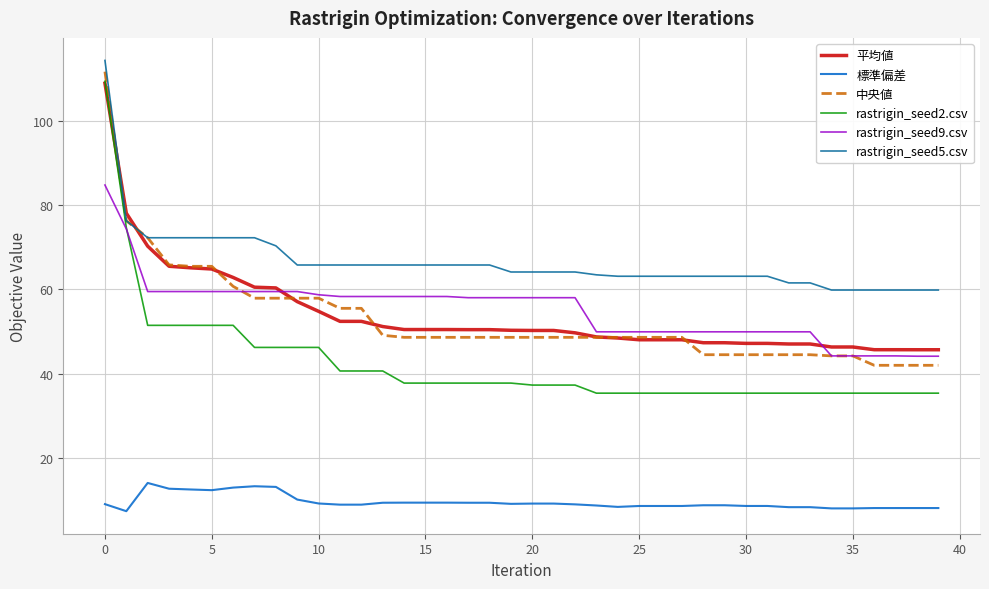

After their last crossing, which series has the higher values: rastrigin_seed5.csv or 平均値?

rastrigin_seed5.csv